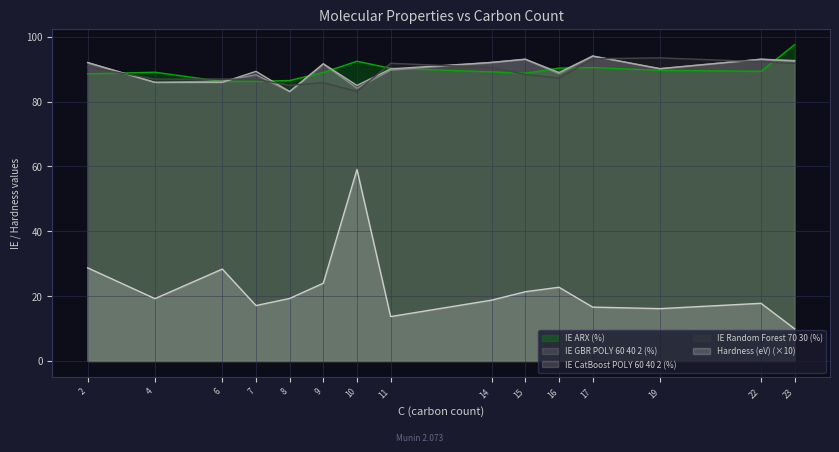

Reading left to right, transcribe all the data shown in this chart.

IE ARX (%): 2=88.6	4=89.1	6=86.2	7=86.3	8=86.5	9=89.0	10=92.4	11=90.3	14=89.2	15=88.7	16=90.3	17=90.5	19=89.6	22=89.3	23=97.6
IE GBR POLY 60 40 2 (%): 2=92.0	4=85.9	6=86.3	7=88.3	8=83.1	9=91.6	10=84.1	11=89.7	14=92.1	15=93.0	16=88.6	17=94.0	19=90.2	22=93.1	23=92.7
IE CatBoost POLY 60 40 2 (%): 2=92.0	4=85.9	6=85.9	7=89.3	8=83.1	9=91.7	10=85.0	11=90.1	14=92.1	15=93.1	16=89.0	17=94.0	19=90.1	22=93.0	23=92.5
IE Random Forest 70 30 (%): 2=90.7	4=86.9	6=87.0	7=86.9	8=85.0	9=85.8	10=83.1	11=91.8	14=90.5	15=88.4	16=87.3	17=93.2	19=93.5	22=92.3	23=91.8
Hardness (eV): 2=28.7	4=19.2	6=28.4	7=17.1	8=19.3	9=24.0	10=59.1	11=13.7	14=18.8	15=21.4	16=22.7	17=16.6	19=16.1	22=17.8	23=9.9